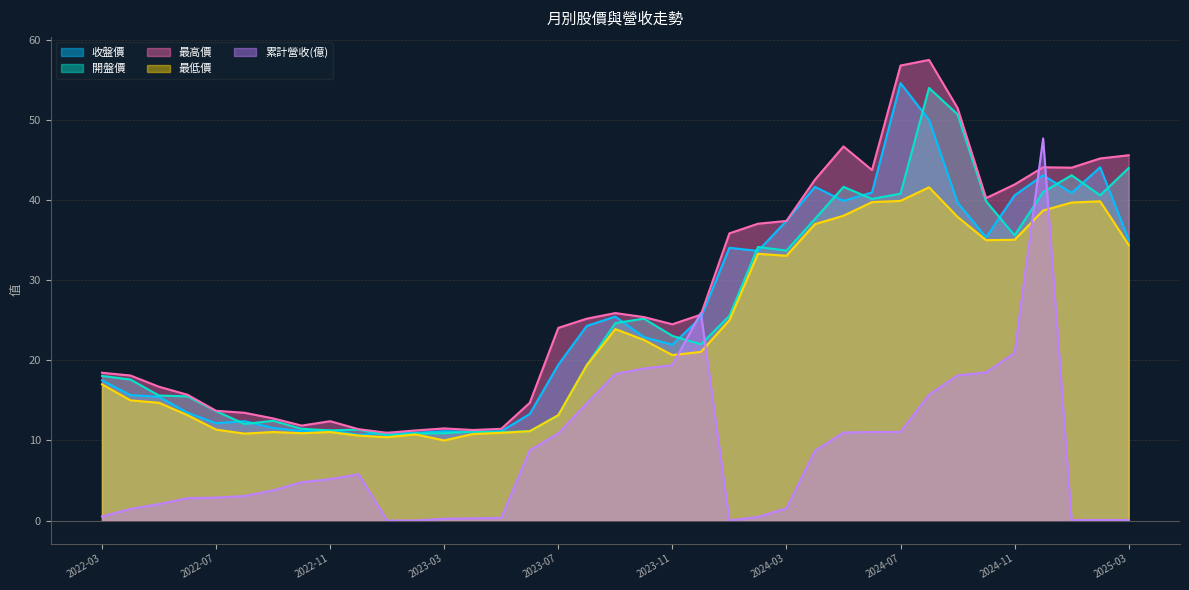

How many lines are shown in the chart?

5